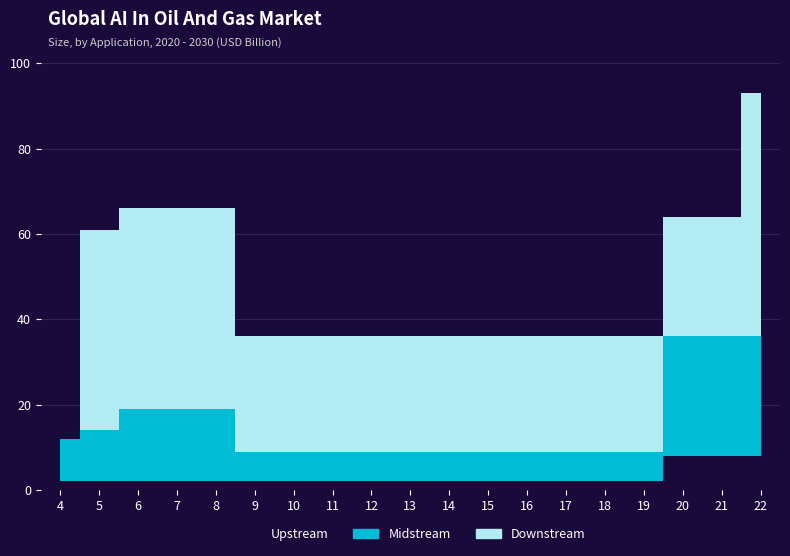

Read the Upstream value at 7.

2